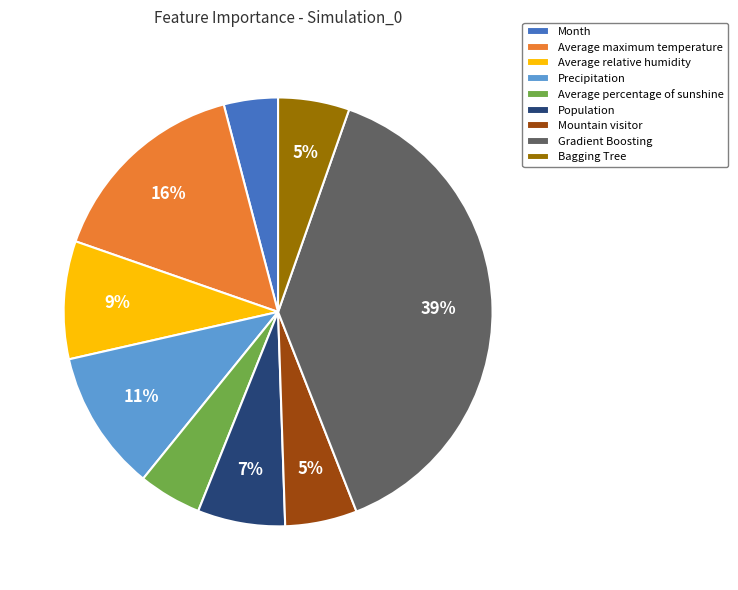

Does any single category account for the majority?

No